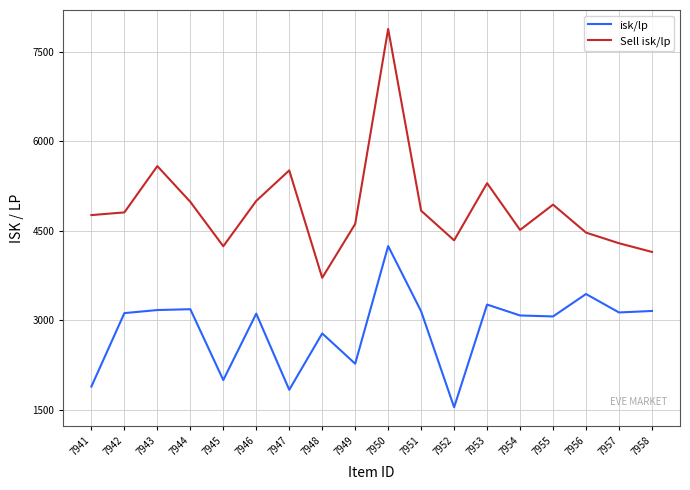

Rank the series at 7942 from lowest to highest value.

isk/lp, Sell isk/lp